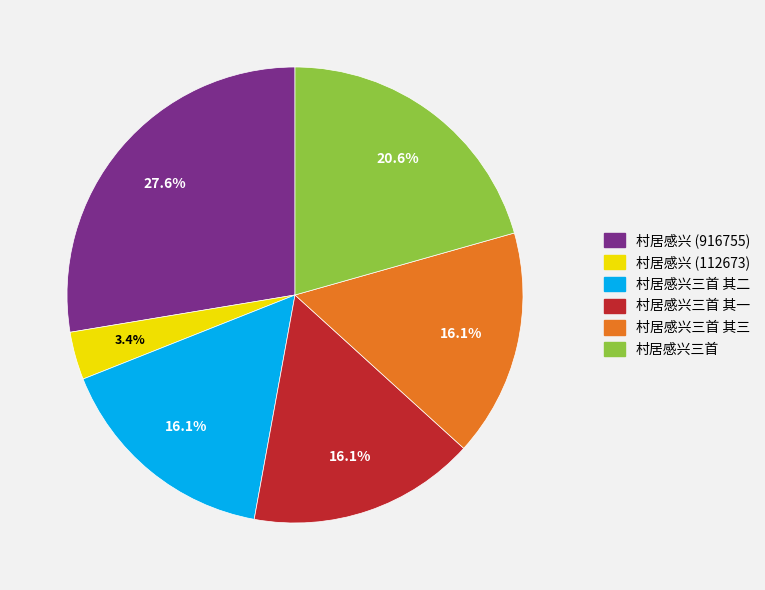

Does any single category account for the majority?

No